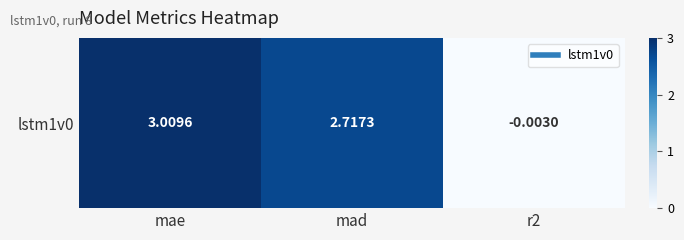

Which has a higher value, mad or mae?

mae